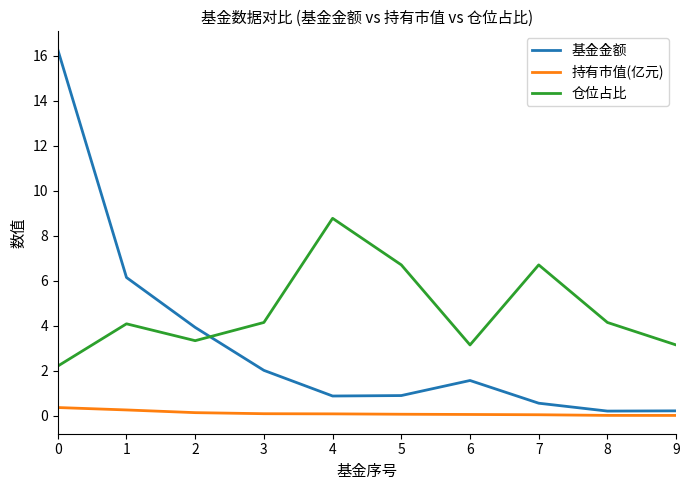

Which series has the largest range (max minus min)?

基金金额